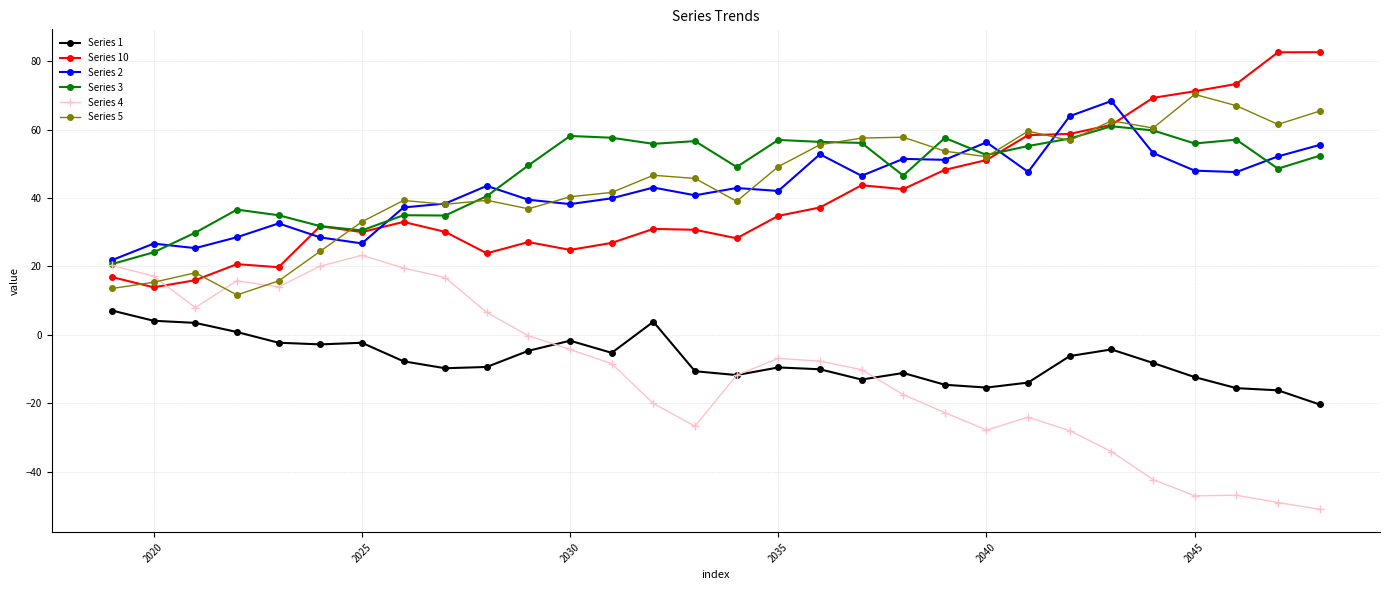

What is the value of the Series 5 point at the 27th from the left?

70.3